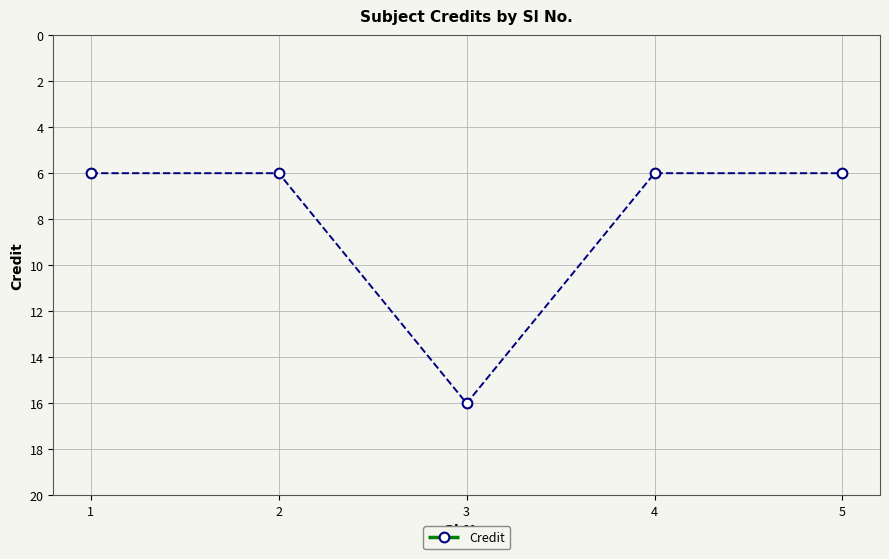

The value at 1 is 8. True or false?

False